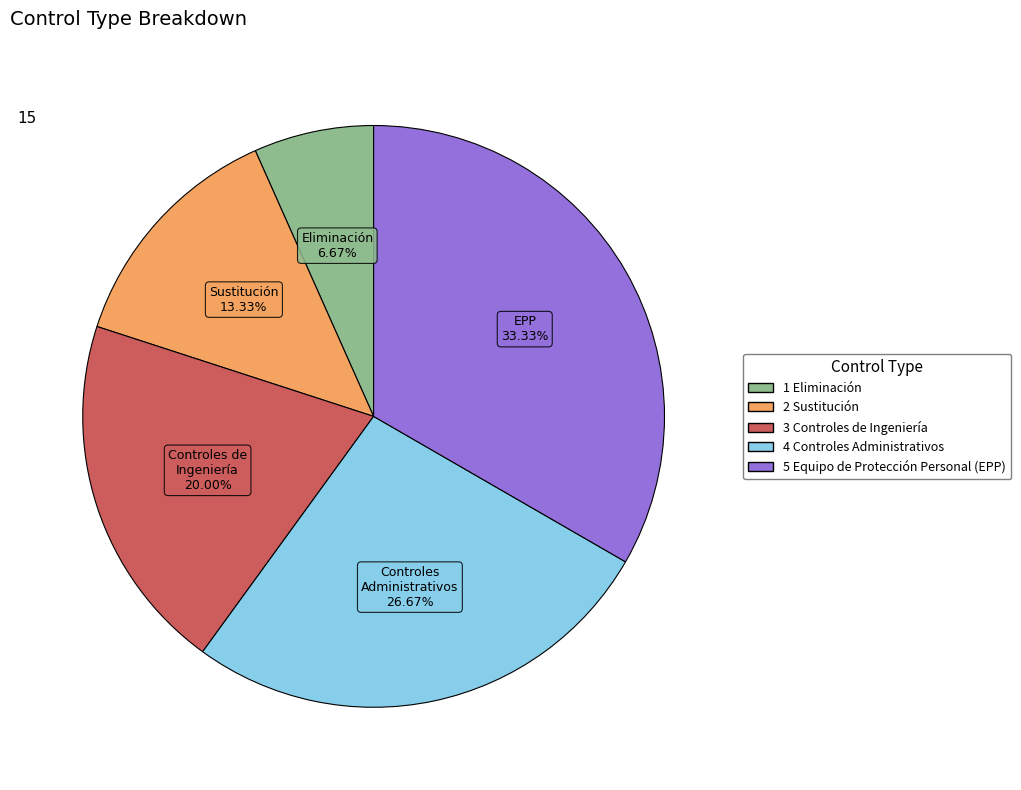

How many segments does this pie chart have?

5